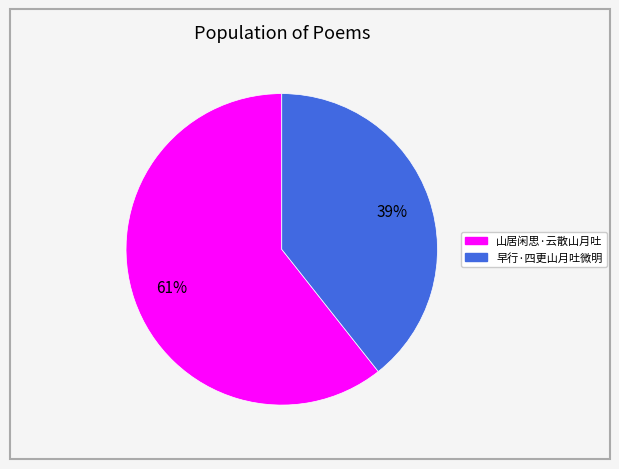

What percentage is the 山居闲思·云散山月吐 slice, to the nearest percent?

61%